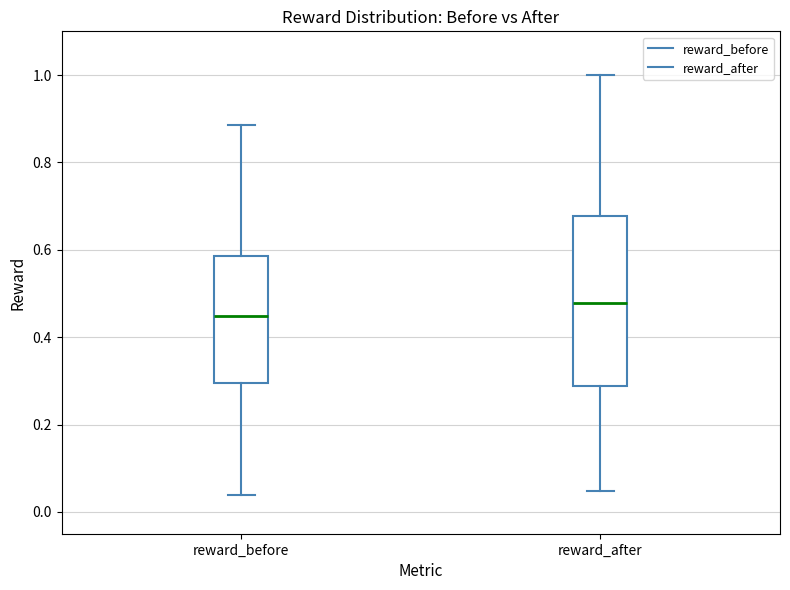

Which box is the tallest, from its lower edge to its upper edge?

reward_after